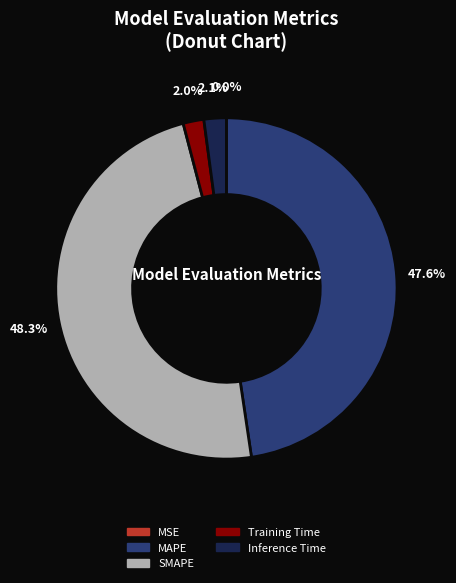

Does any single category account for the majority?

No